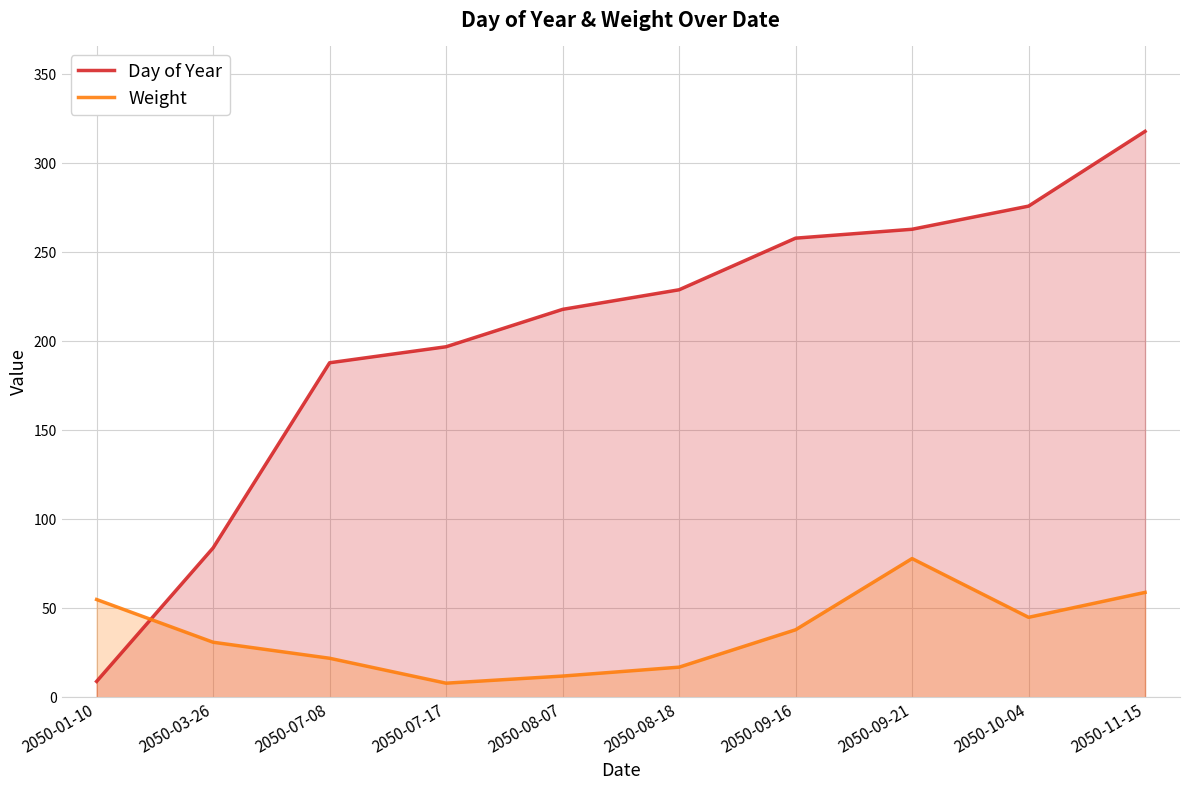

How many distinct data groups are displayed?

2